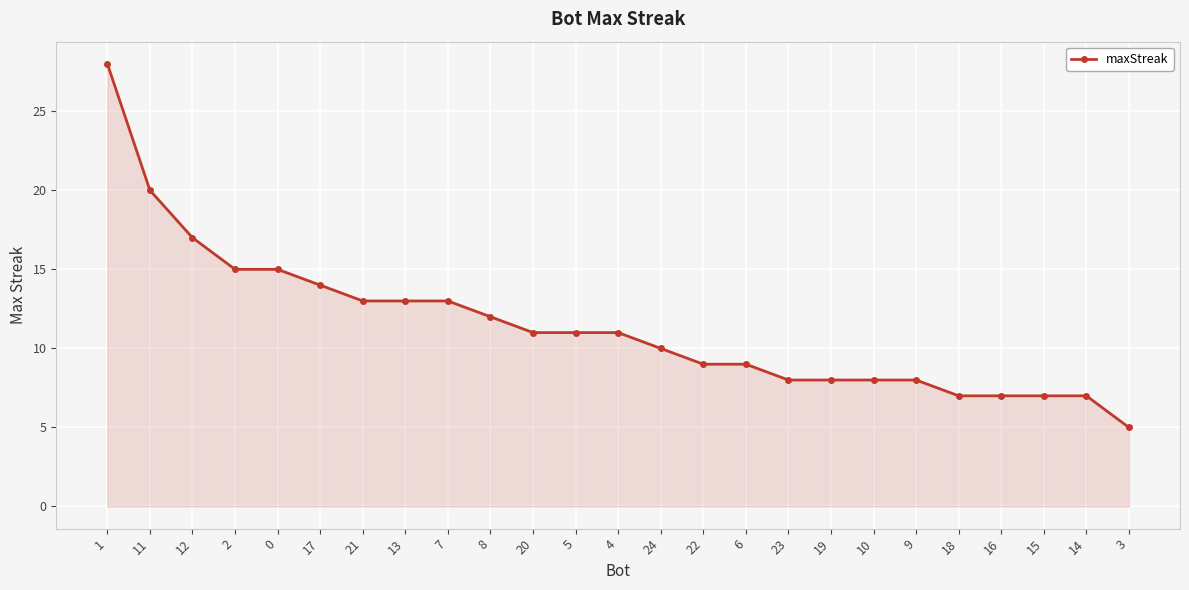

How many series are shown in this chart?

1